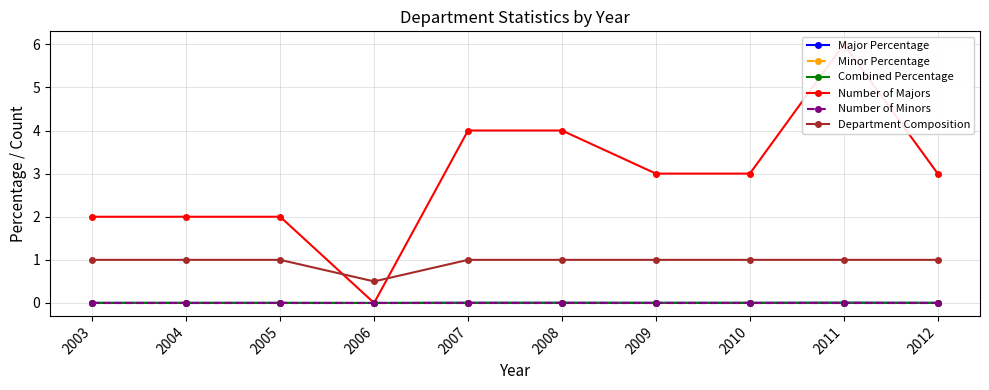

True or false: Department Composition has a value of 0.6 at 2012.

False